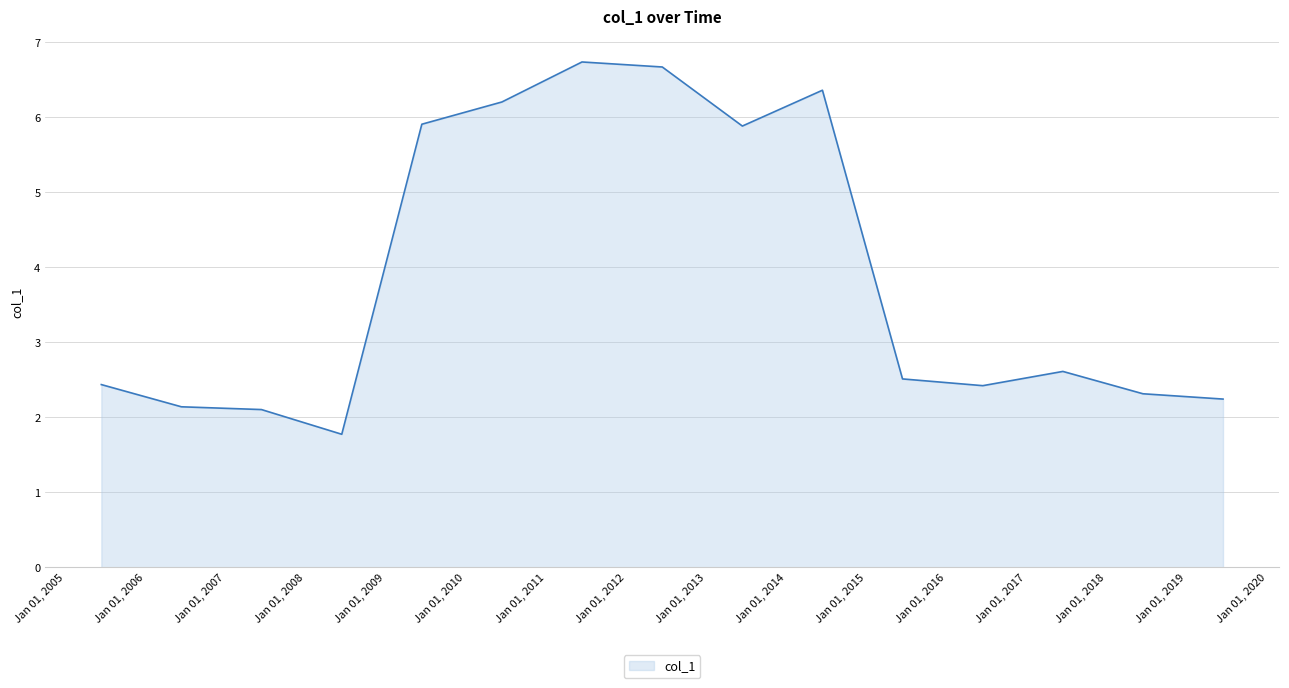

What is the difference between the maximum and minimum values?

5.0